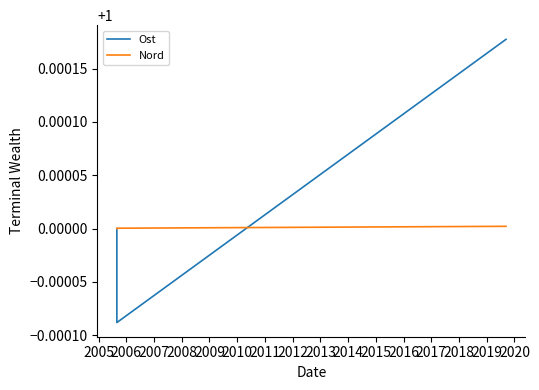

How many lines are shown in the chart?

2